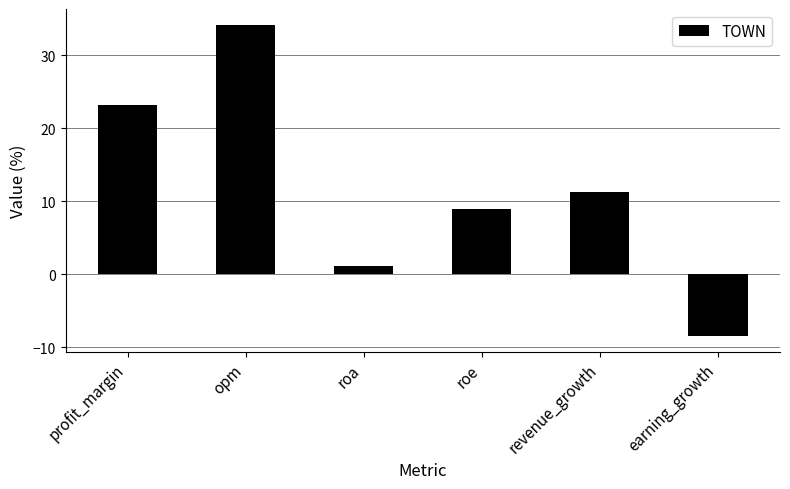

How many values are below 11?

3